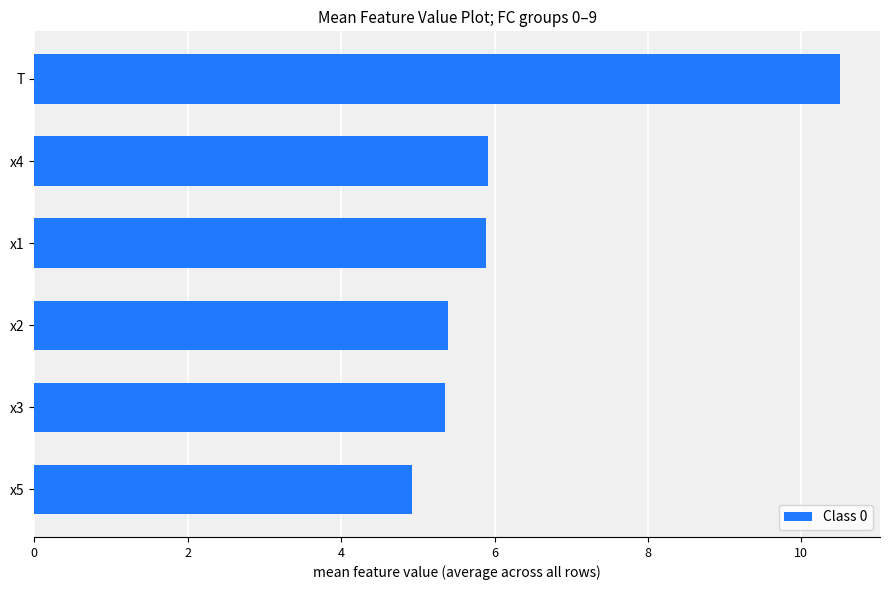

Does the chart contain stacked bars?

No